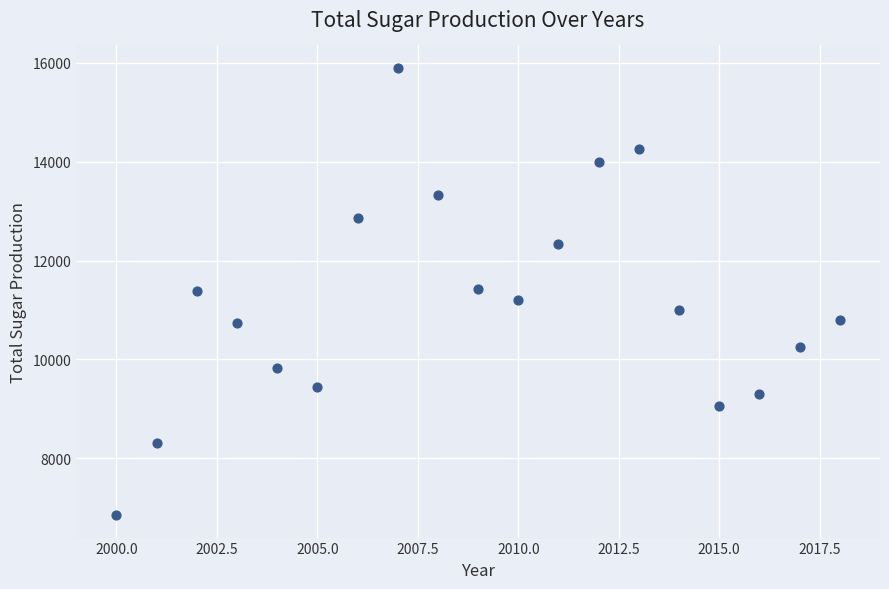

What is the range of X values (max minus min)?

18